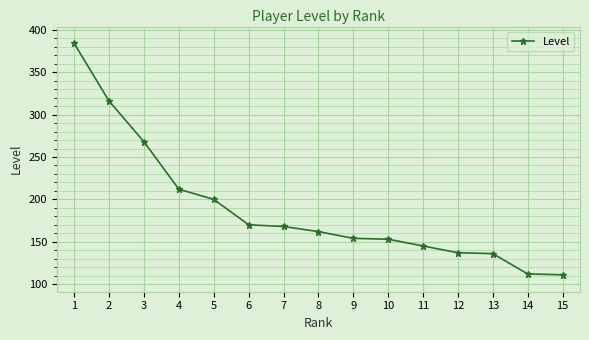

What is the greatest value displayed?

384